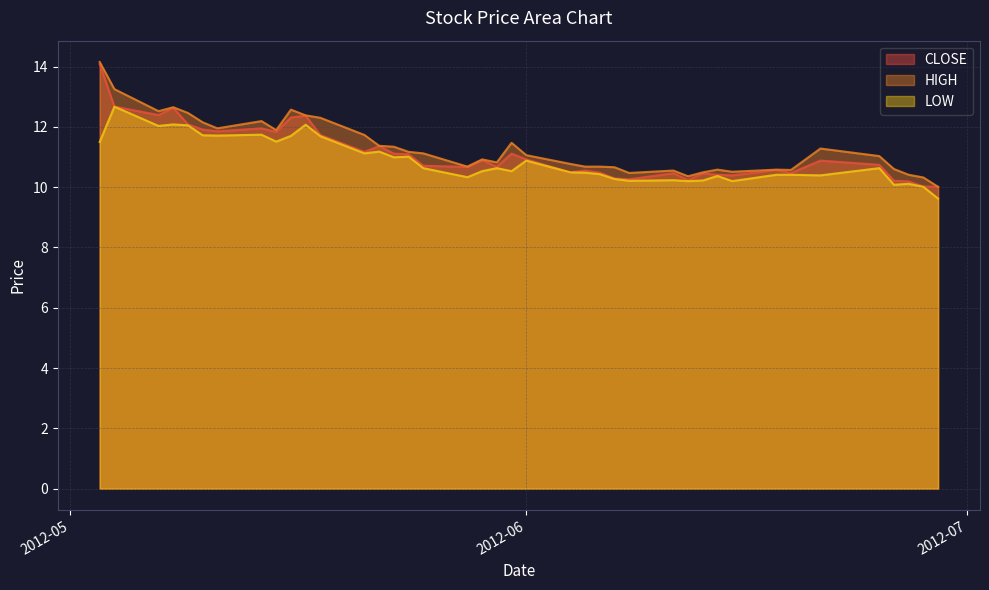

What is the maximum value shown in the chart?

14.2